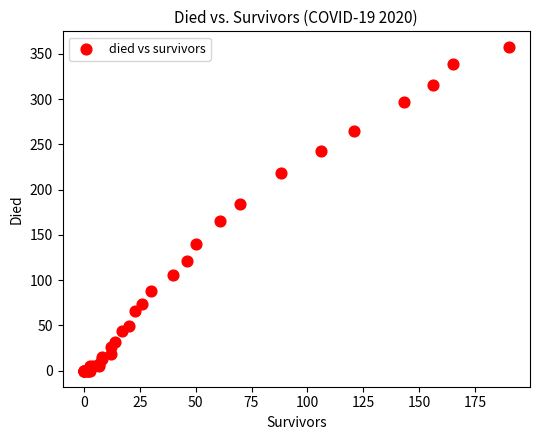

What Y value in the scatter plot is closest to 178?

184